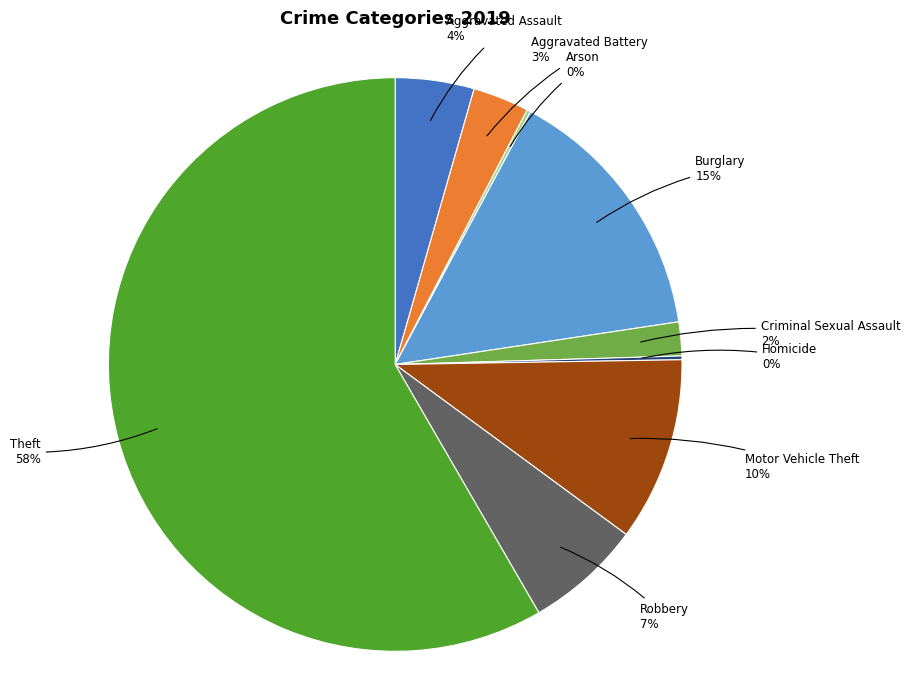

To the nearest percent, what is the average slice percentage?

11%